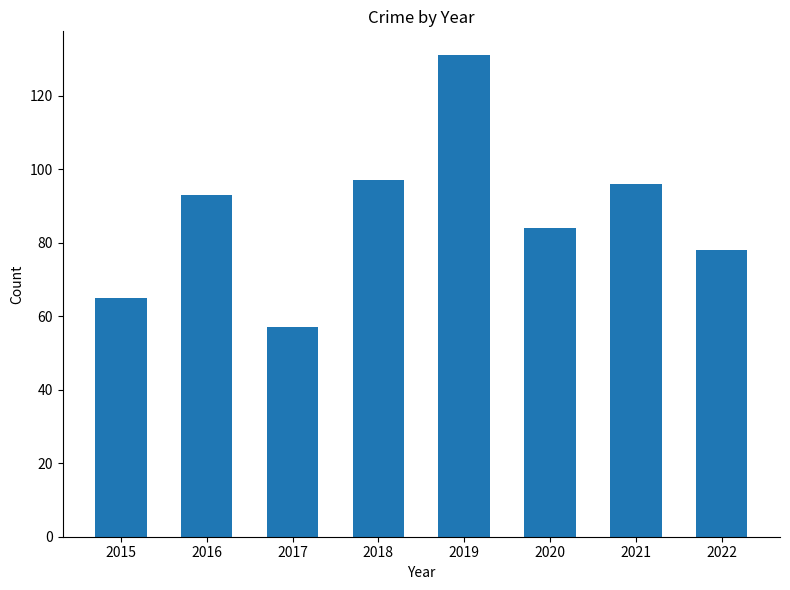

What is the sum of all values?

701